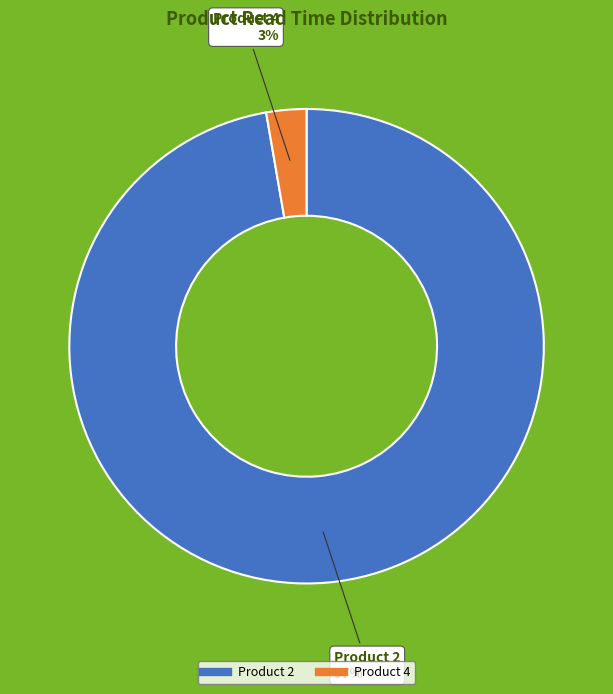

To the nearest percent, what is the average slice percentage?

50%